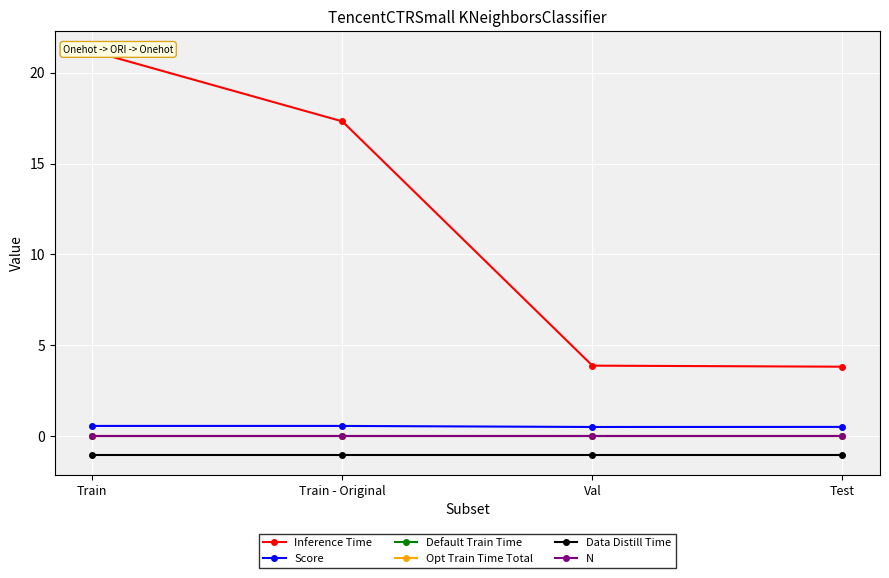

What is the value of the Data Distill Time point at the 1st from the left?

-1.0